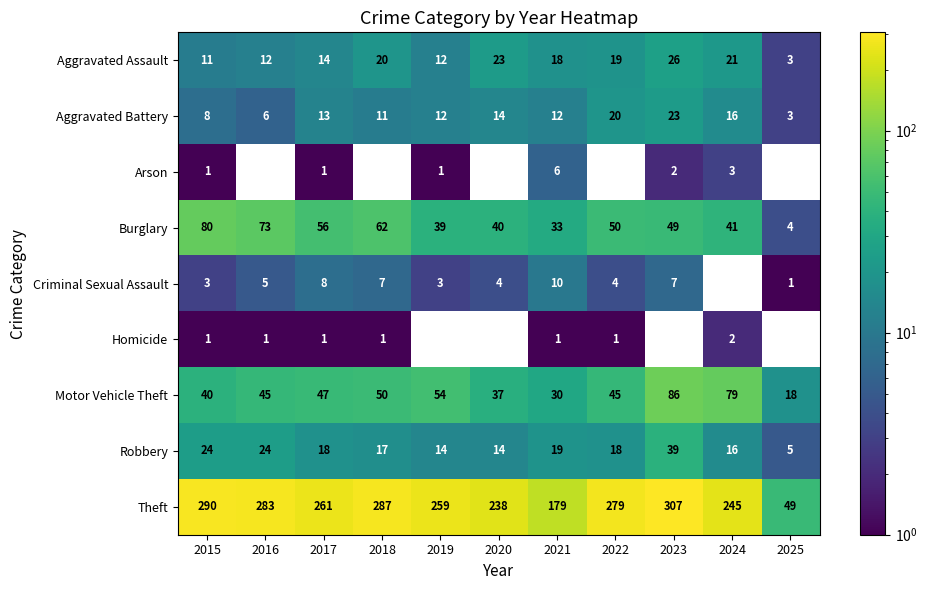

What is the spread (max minus min) of values at 2015?

289